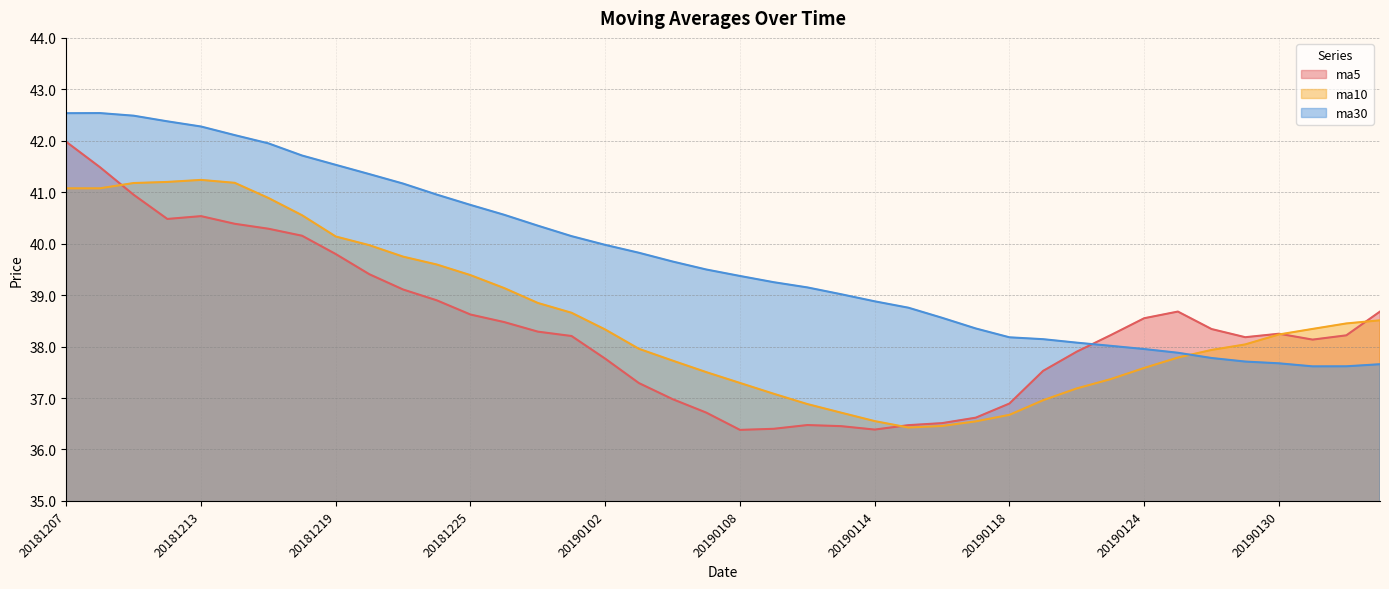

How many data points does each series have?

40